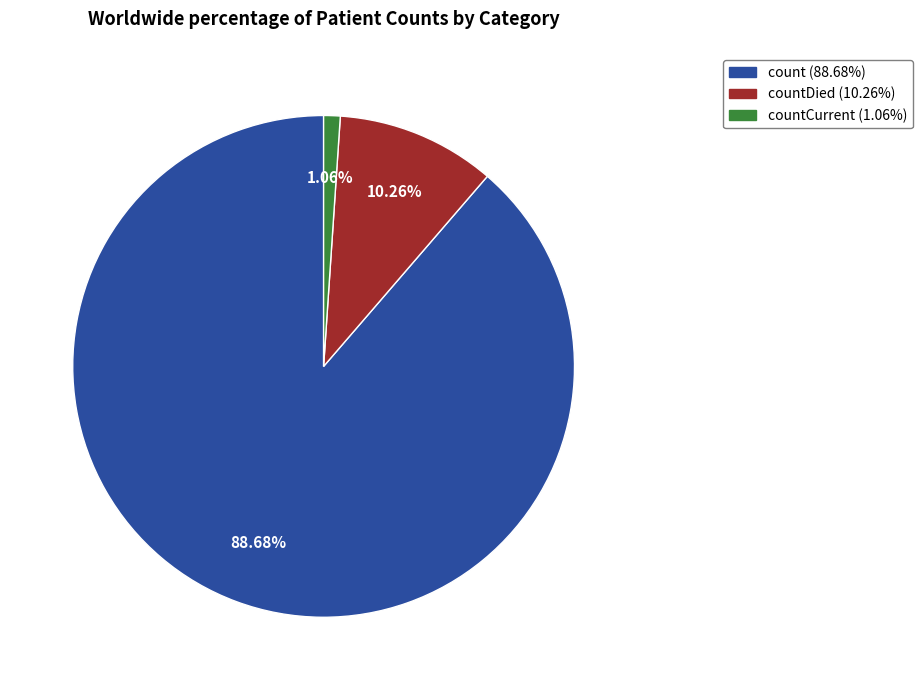

Does any single category account for the majority?

Yes